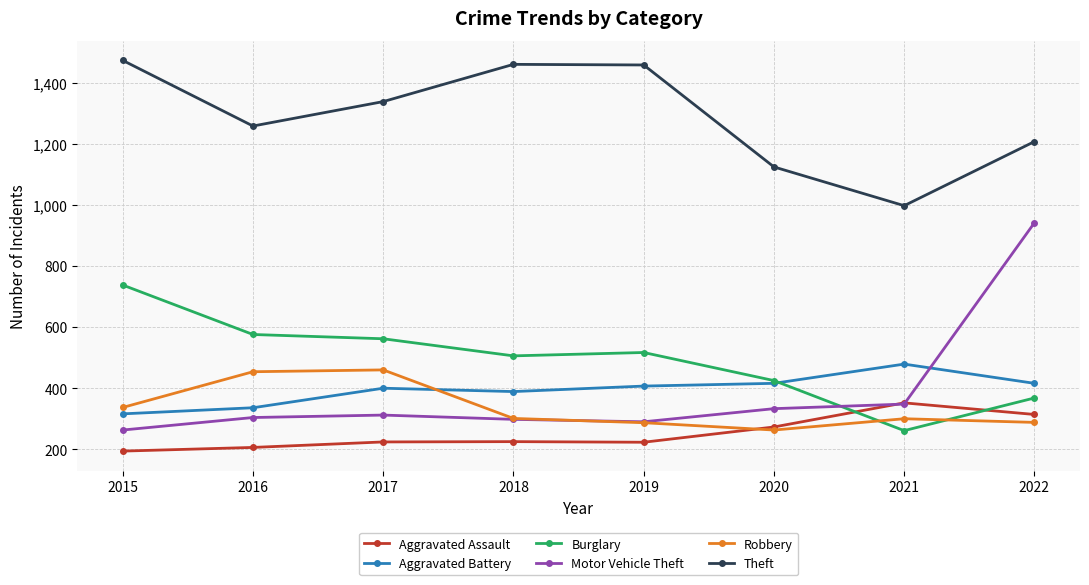

At which category does the chart reach its peak across all series?

2015